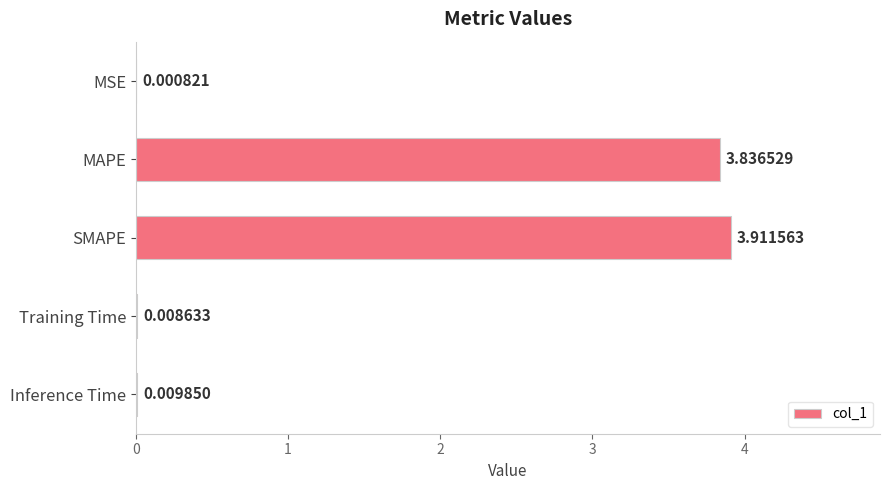

Which has a higher value, SMAPE or MAPE?

SMAPE